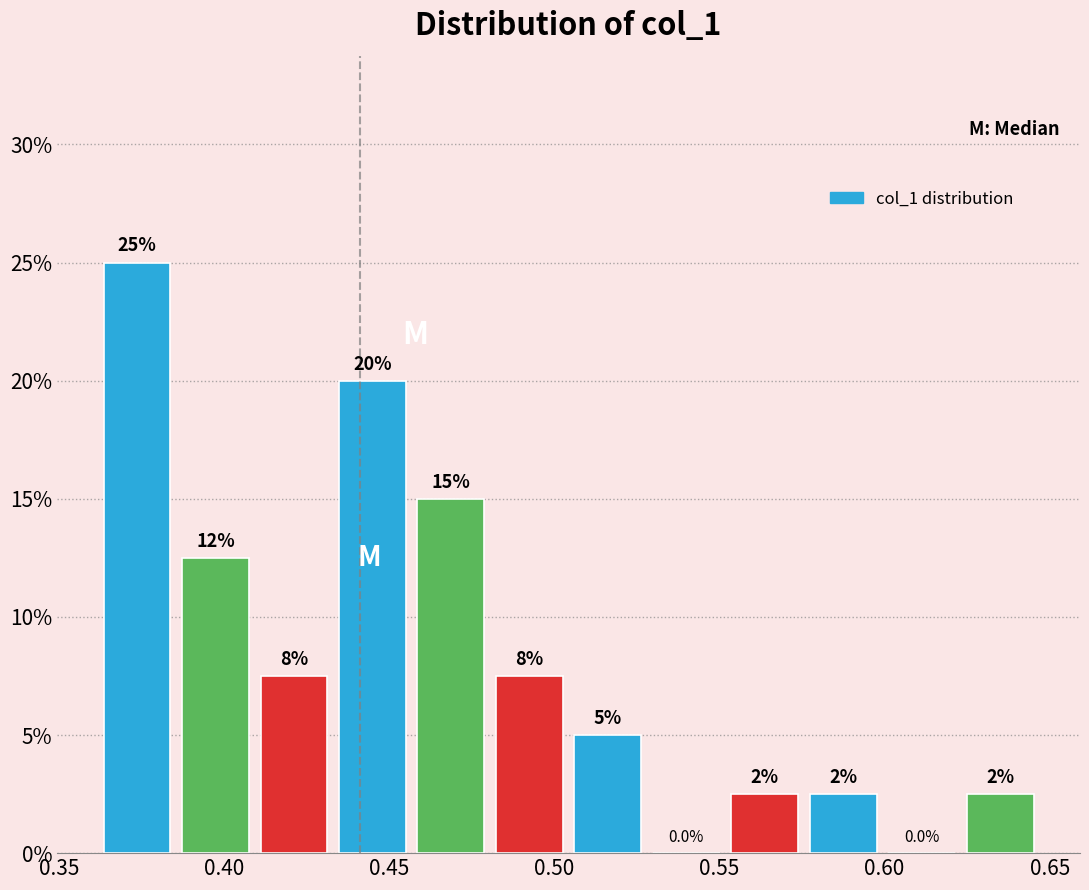

Over which range of the x-axis is the bar tallest?

0.360 to 0.385